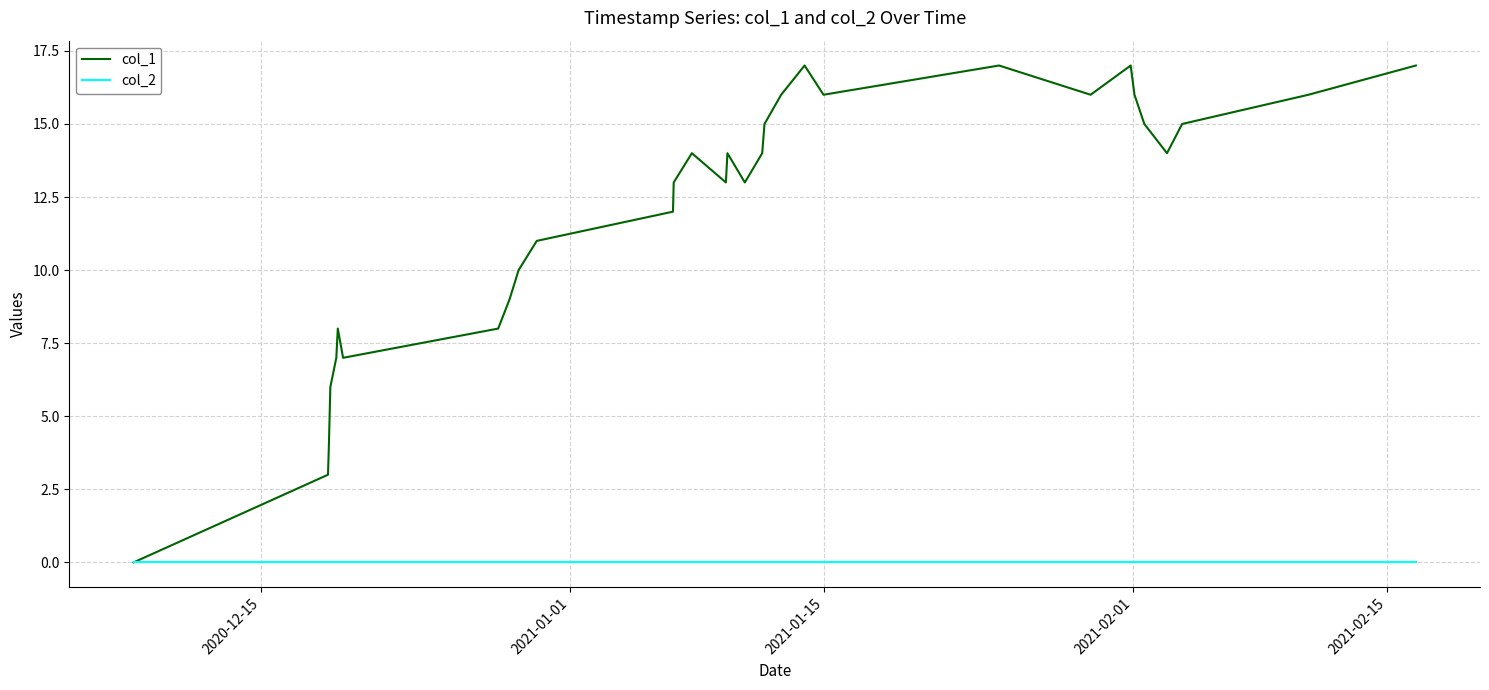

How many lines are shown in the chart?

2